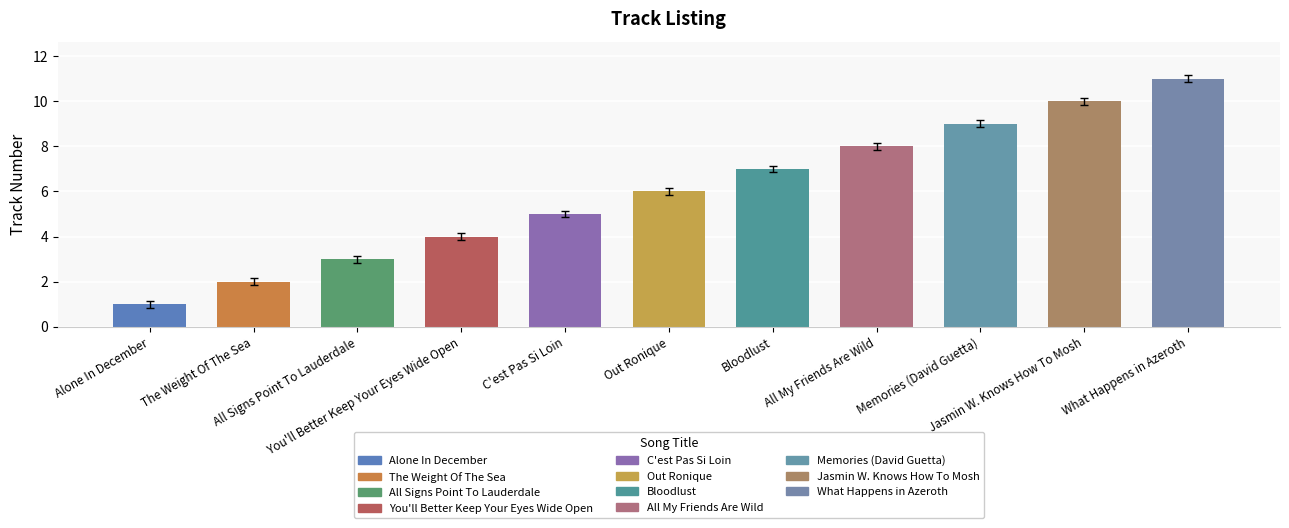

Which has a higher value, Bloodlust or Jasmin W. Knows How To Mosh?

Jasmin W. Knows How To Mosh